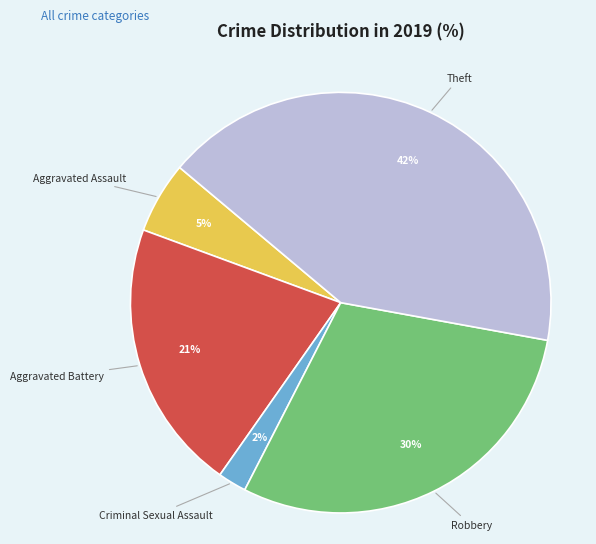

Which slice is the largest?

Theft